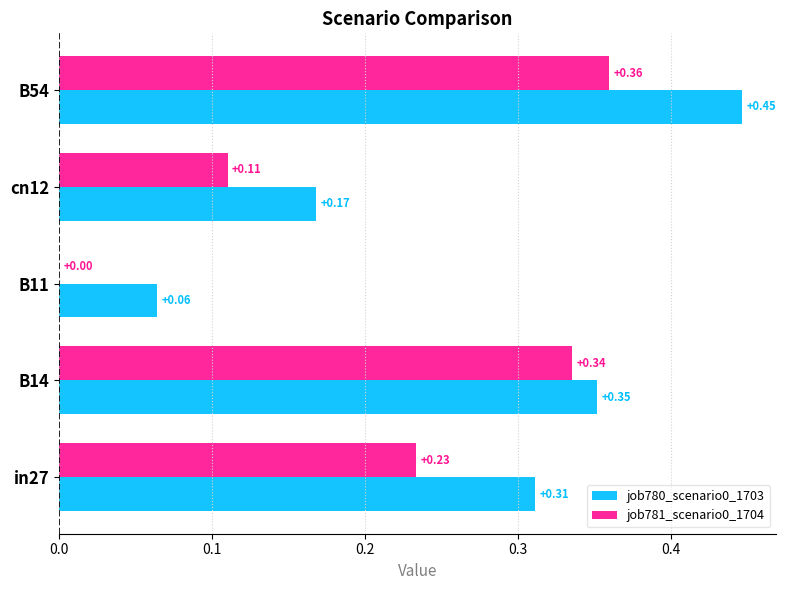

How many data points does each series have?

5